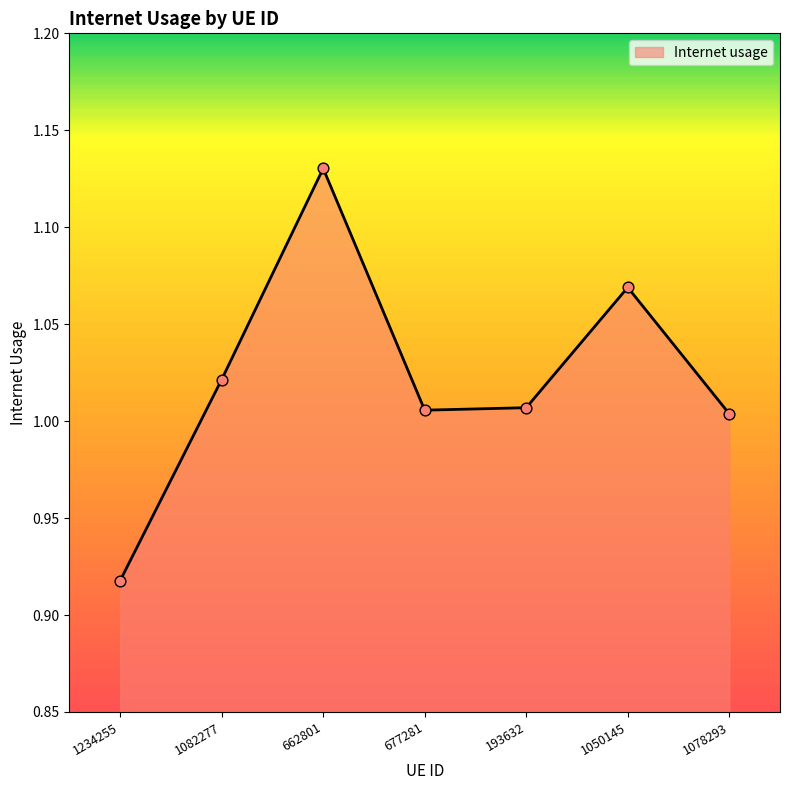

Which has a higher value, 1078293 or 662801?

662801